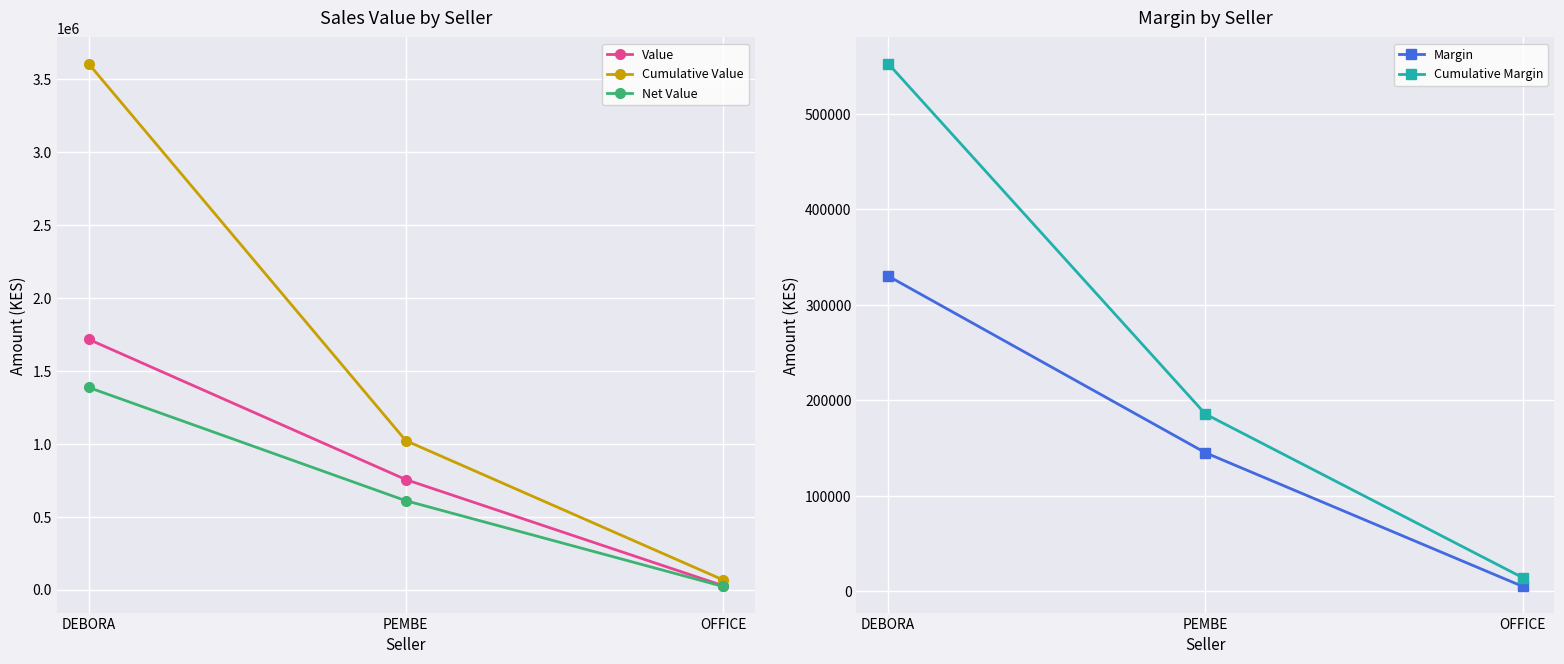

What is the maximum value for Cumulative Value?

3606500